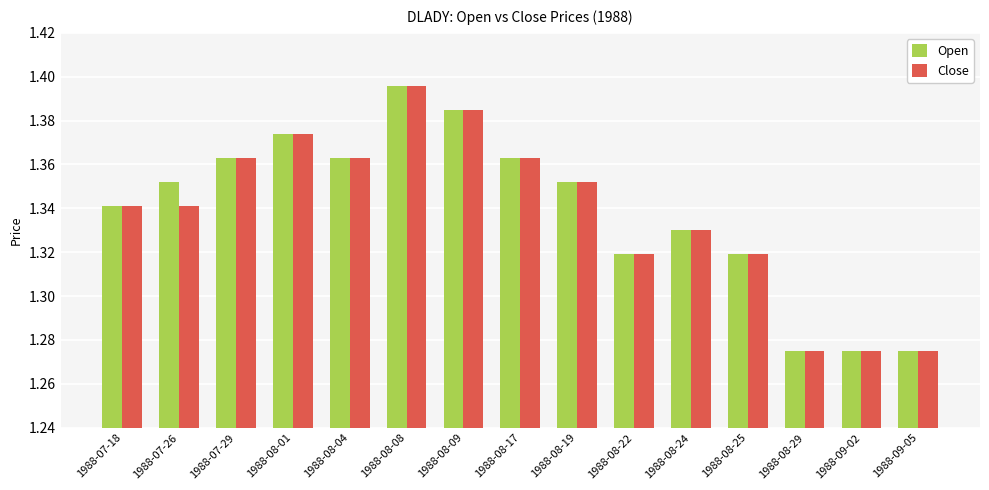

Does the chart contain any negative values?

No